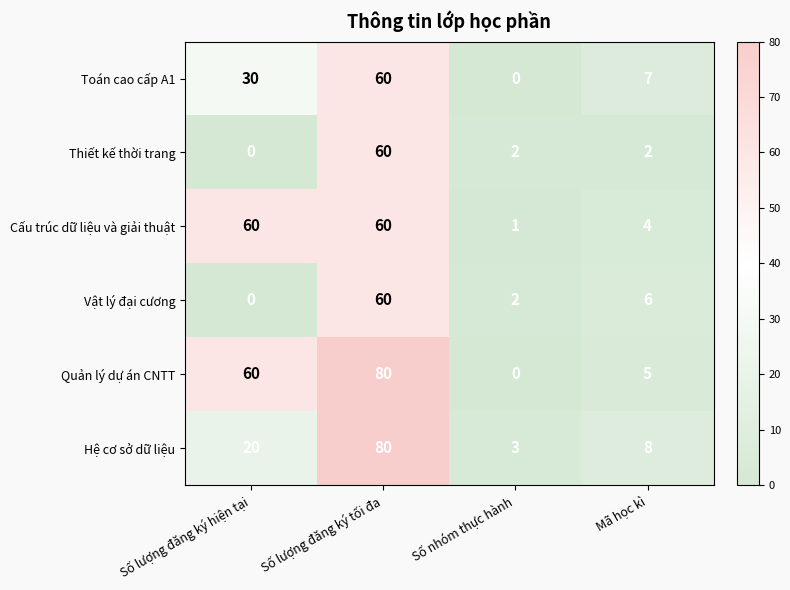

What is the sum of the Thiết kế thời trang values at Số lượng đăng ký tối đa and Số nhóm thực hành?

62